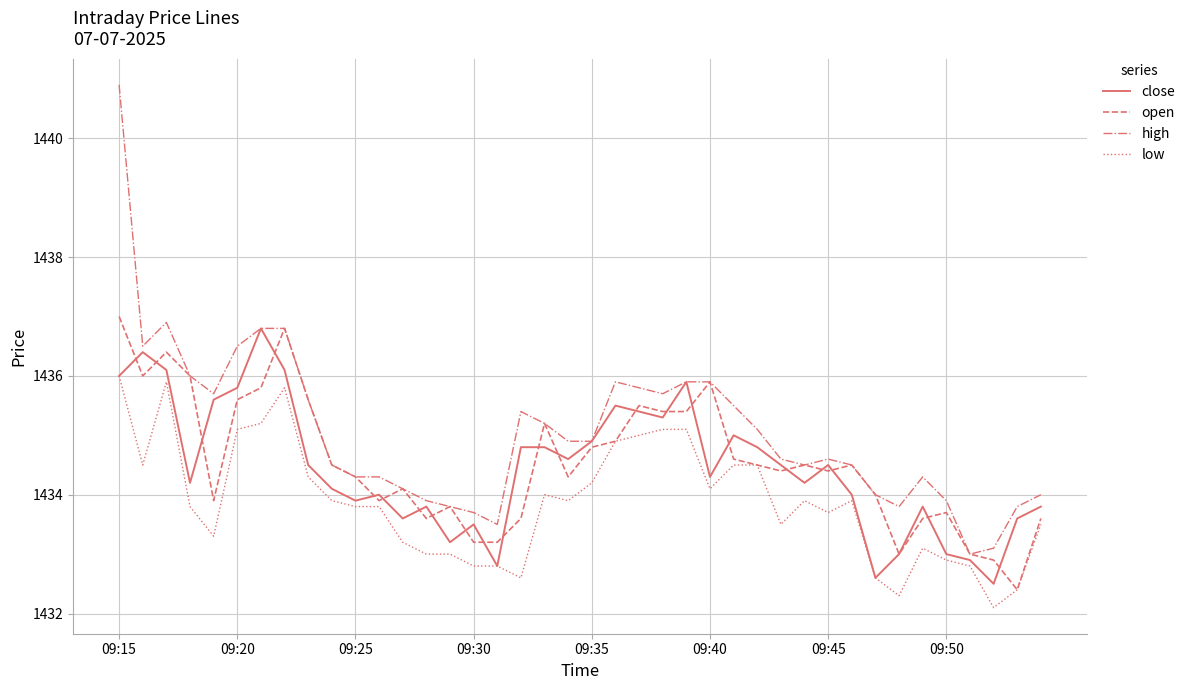

Which series has the largest total across all categories?

high